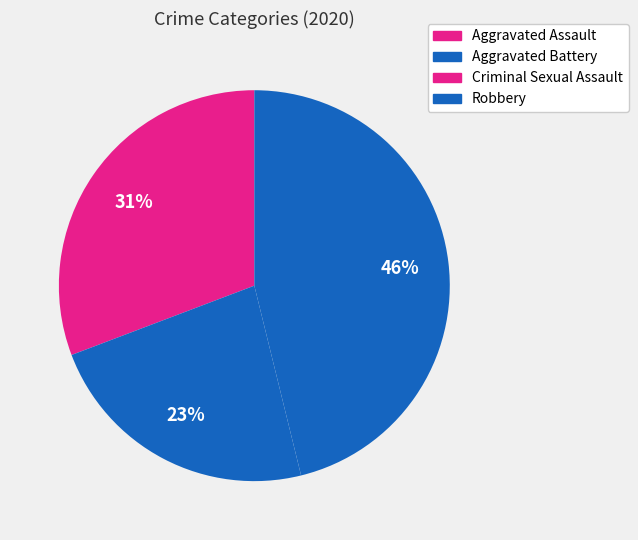

To the nearest percent, what percentage of the pie is Robbery?

46%